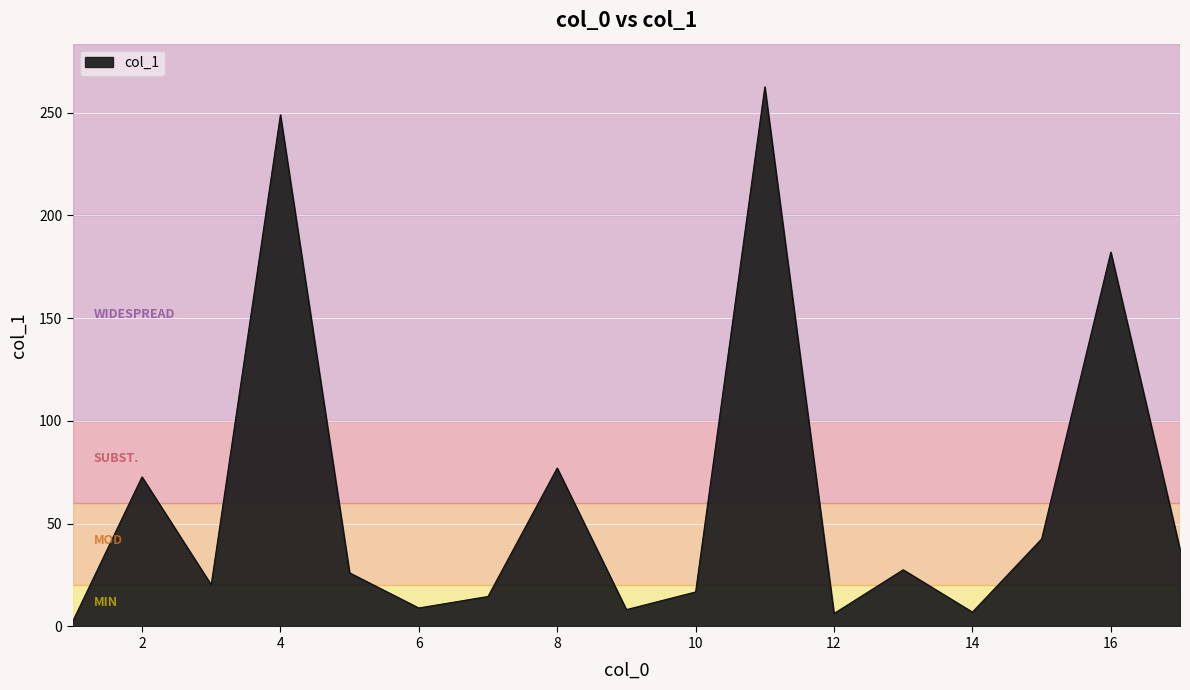

What is the difference between the maximum and minimum values?

260.0